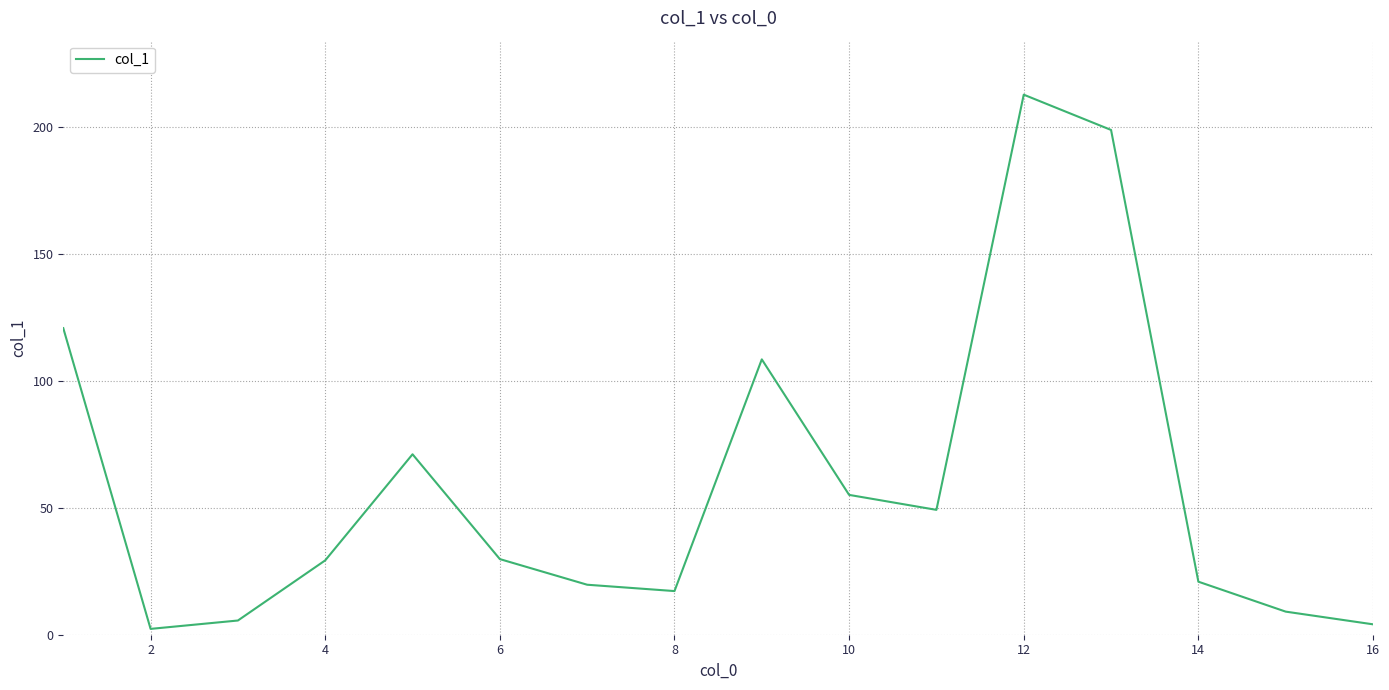

What is the maximum value shown in the chart?

212.8